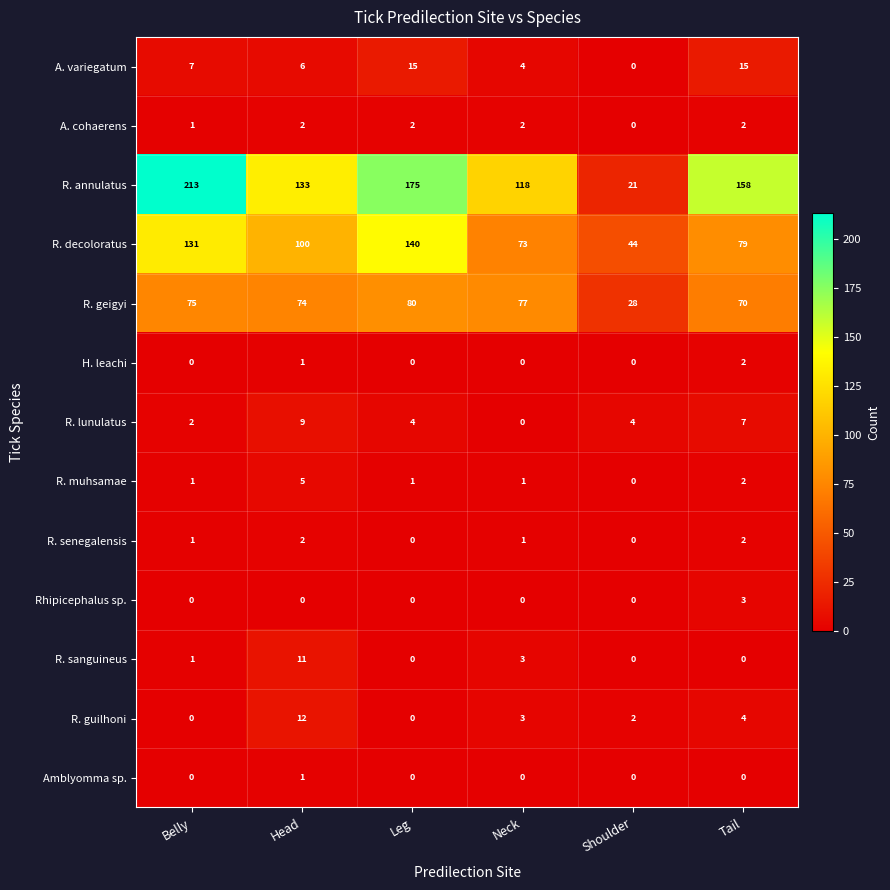

What is the difference between the highest and lowest values at Neck?

118